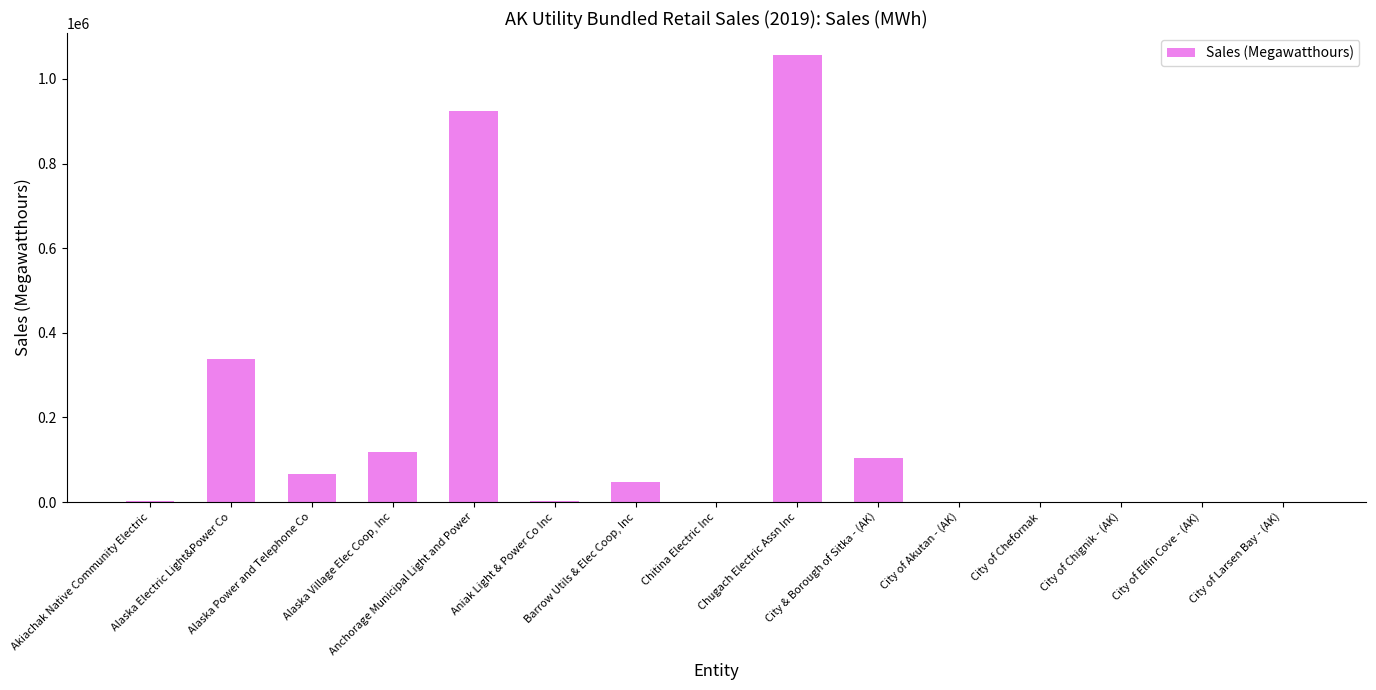

What is the difference between the maximum and minimum values?

1055440